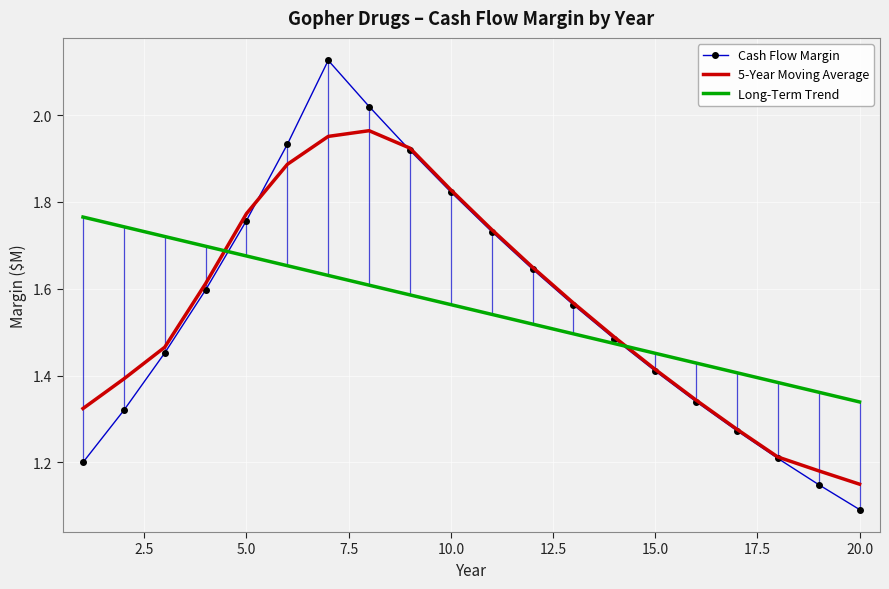

Rank the series by their maximum value, from highest to lowest.

Cash Flow Margin, 5-Year Moving Average, Long-Term Trend